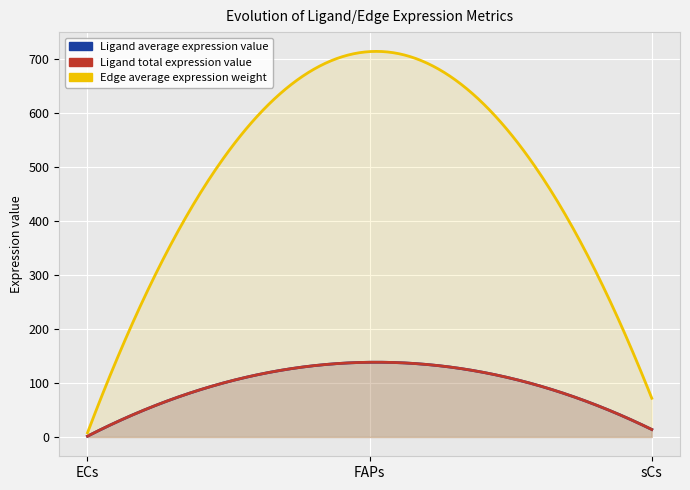

Reading left to right, extract all data points from this chart.

Ligand average expression value: 1.5	138.4	13.9
Ligand total expression value: 1.5	138.4	13.9
Edge average expression weight: 7.8	713.6	71.7